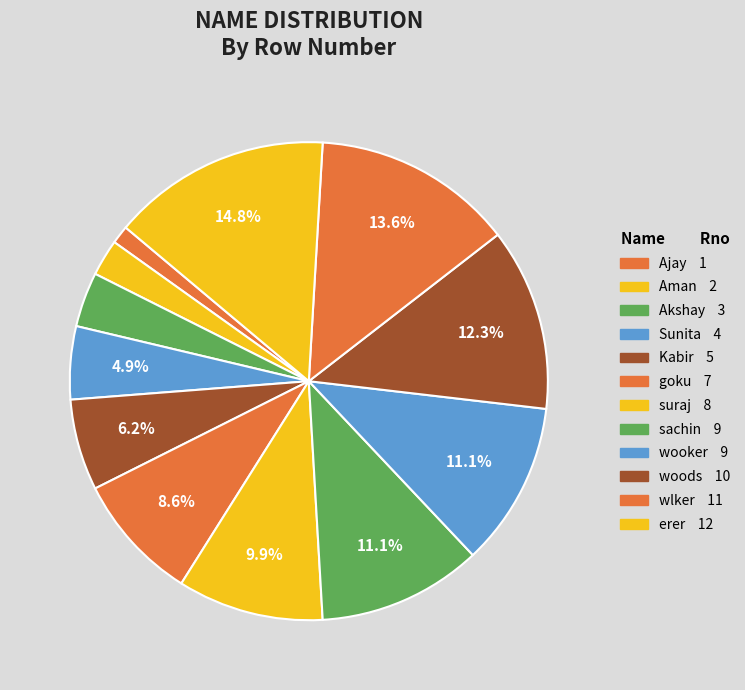

To the nearest percent, what percentage of the pie is erer?

15%